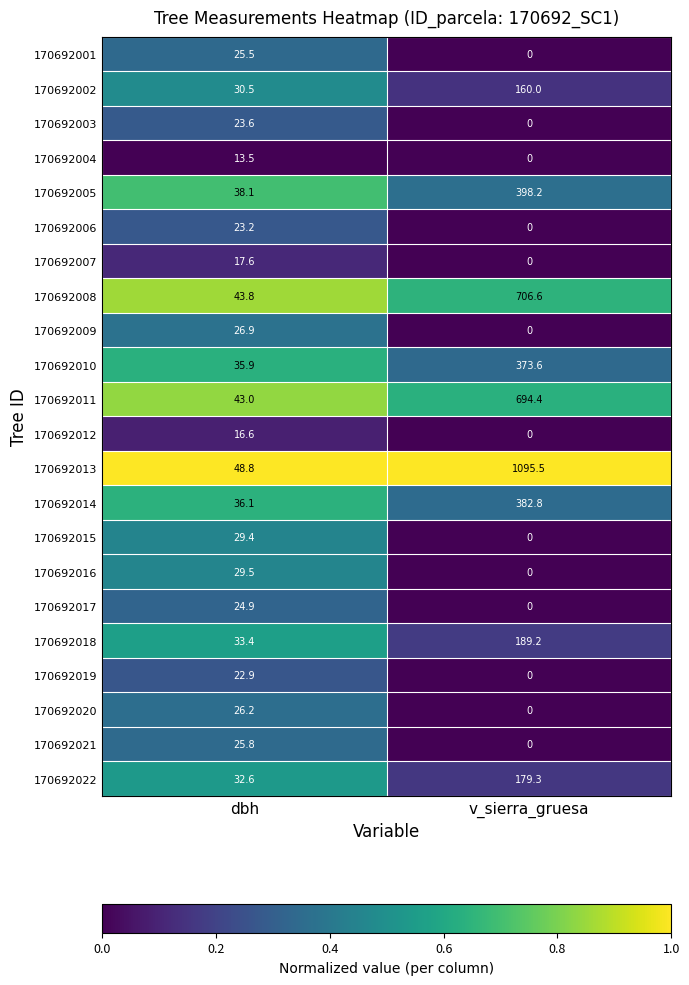

Which series has the largest total across all categories?

170692013